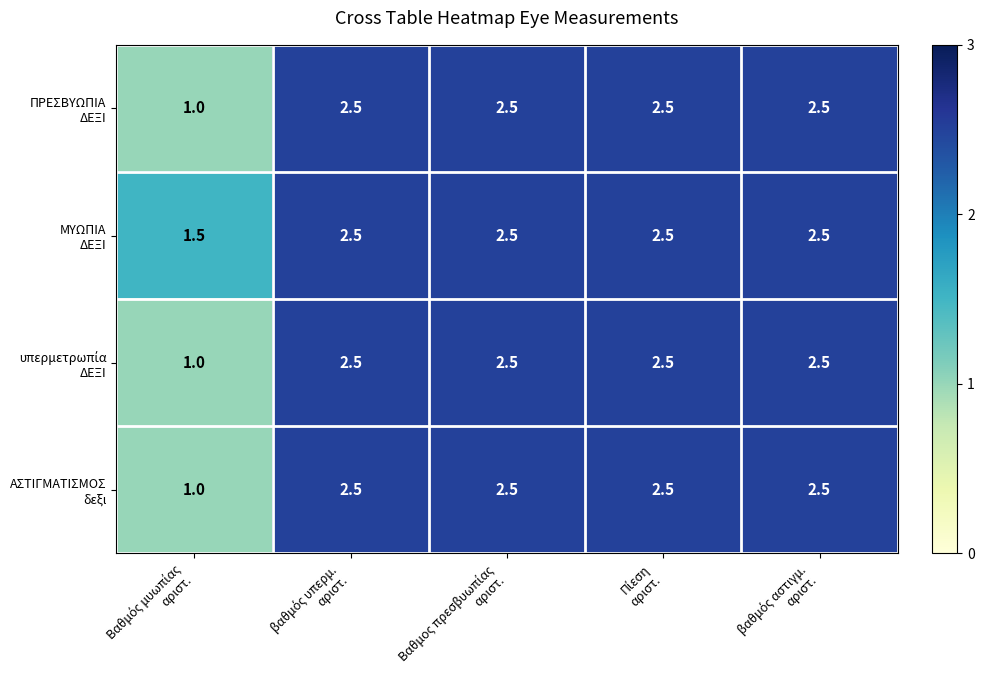

At how many categories does at least one series exceed 2?

4